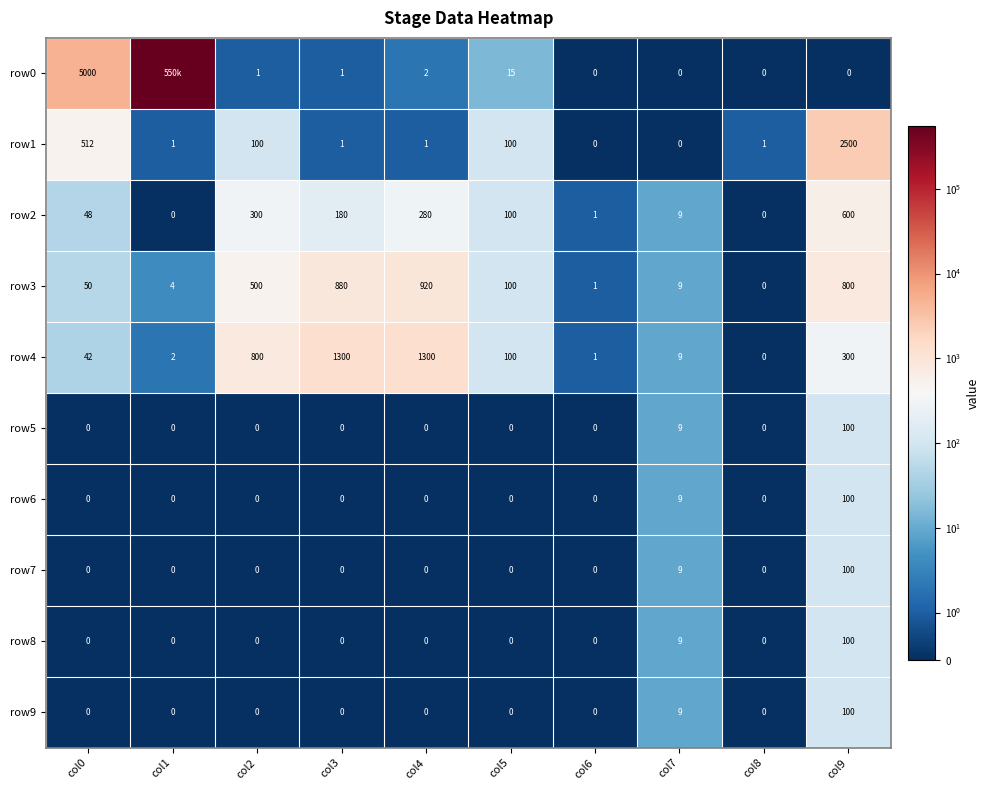

True or false: row4 has a value of 3 at col1.

False